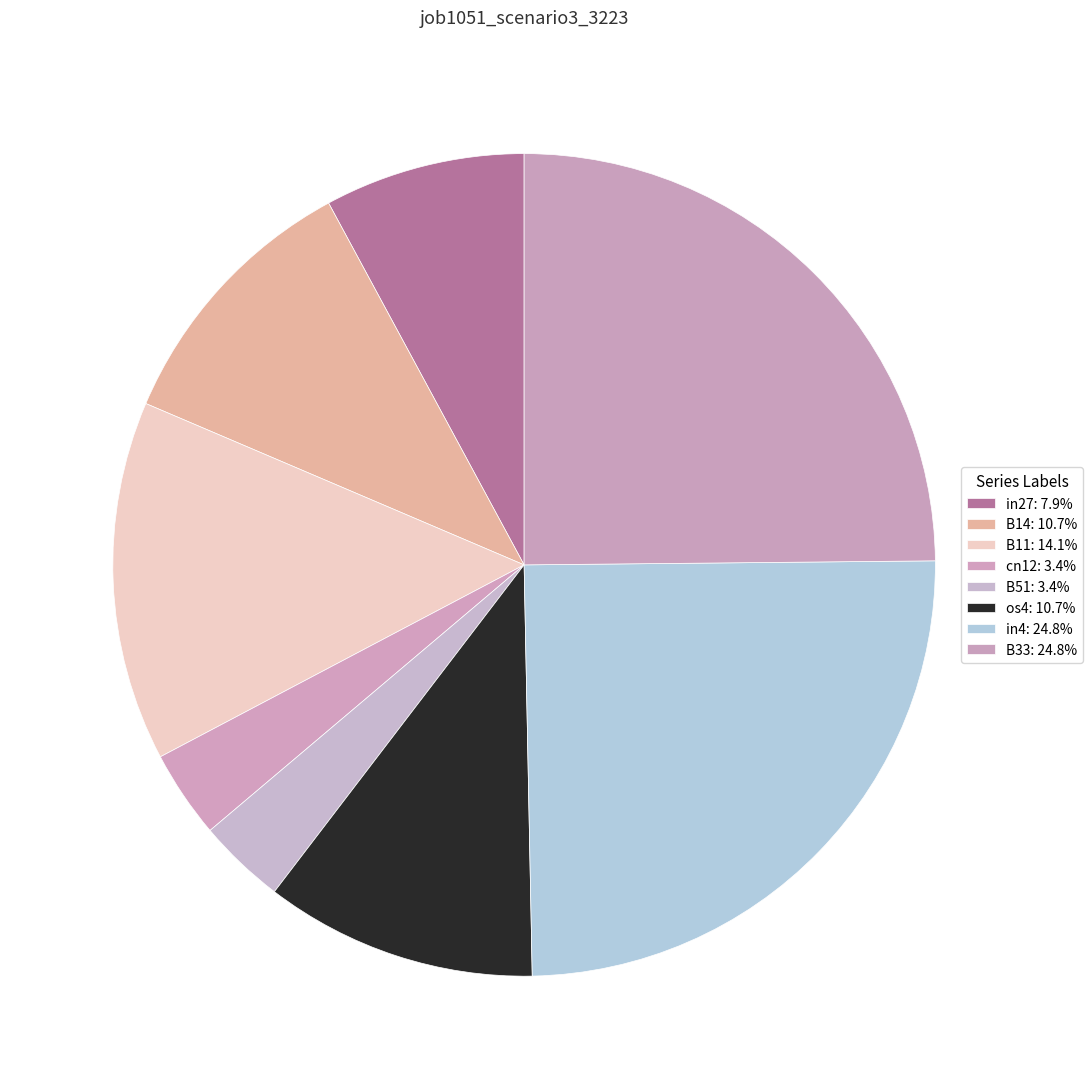

Which category has the smallest portion of the pie?

cn12